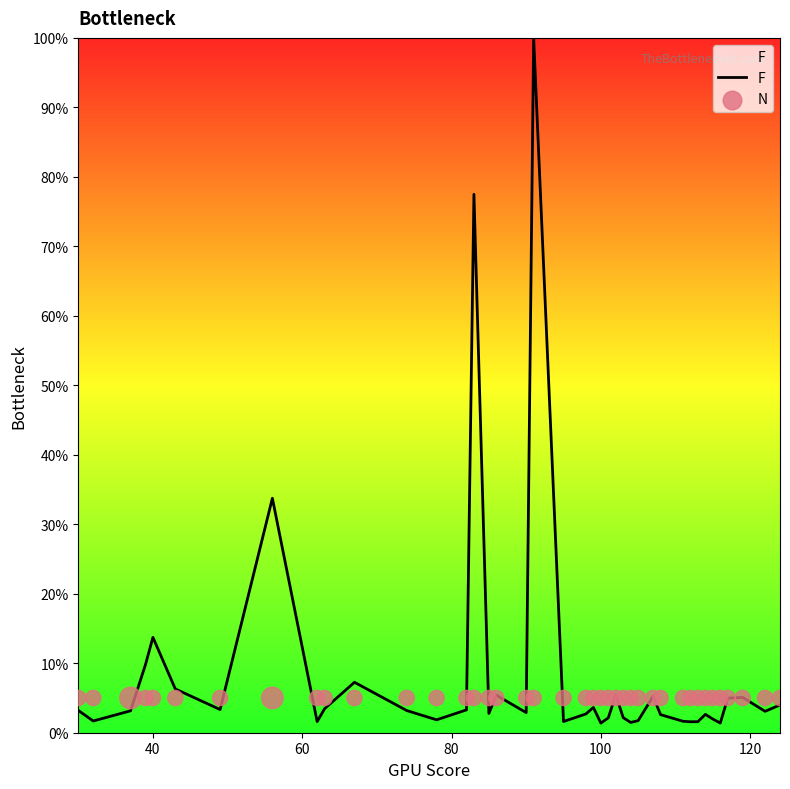

Which series has the largest total across all categories?

F